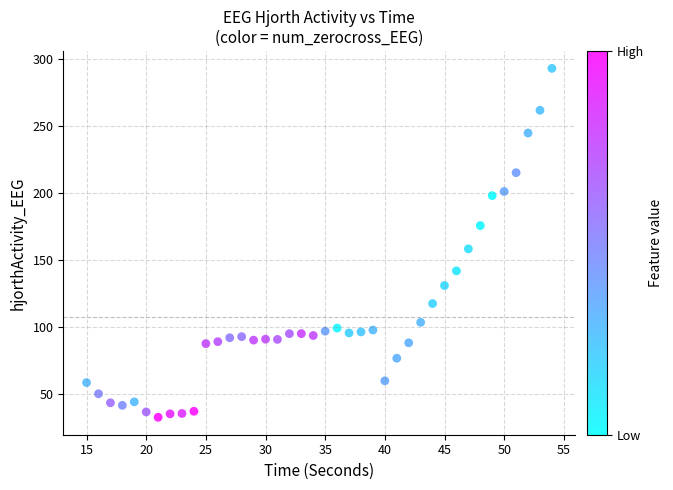

What is the range of Y values (max minus min)?

260.4